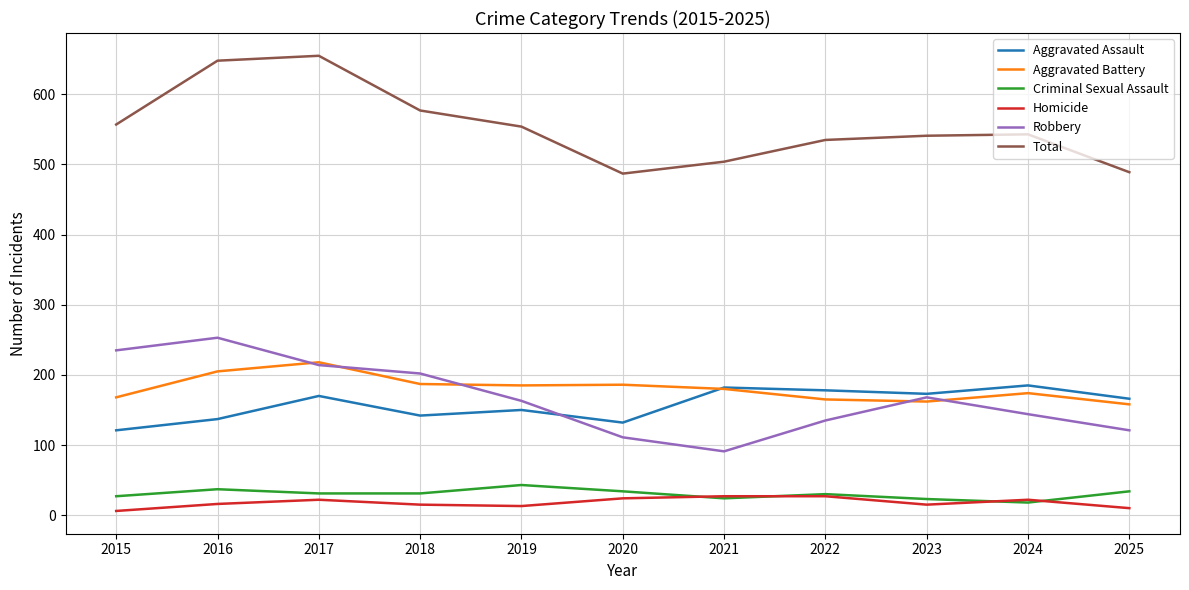

What is the approximate value of Aggravated Battery at 2025, to the nearest 10?

160